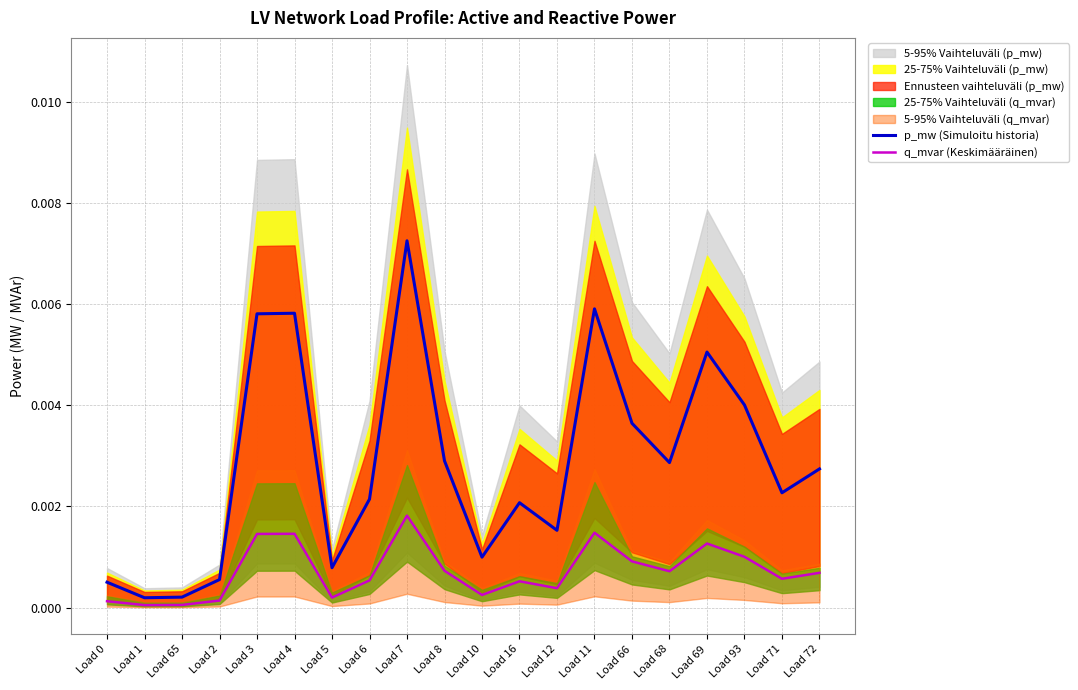

At which label does p_mw (Simuloitu historia) reach its minimum?

Load 1